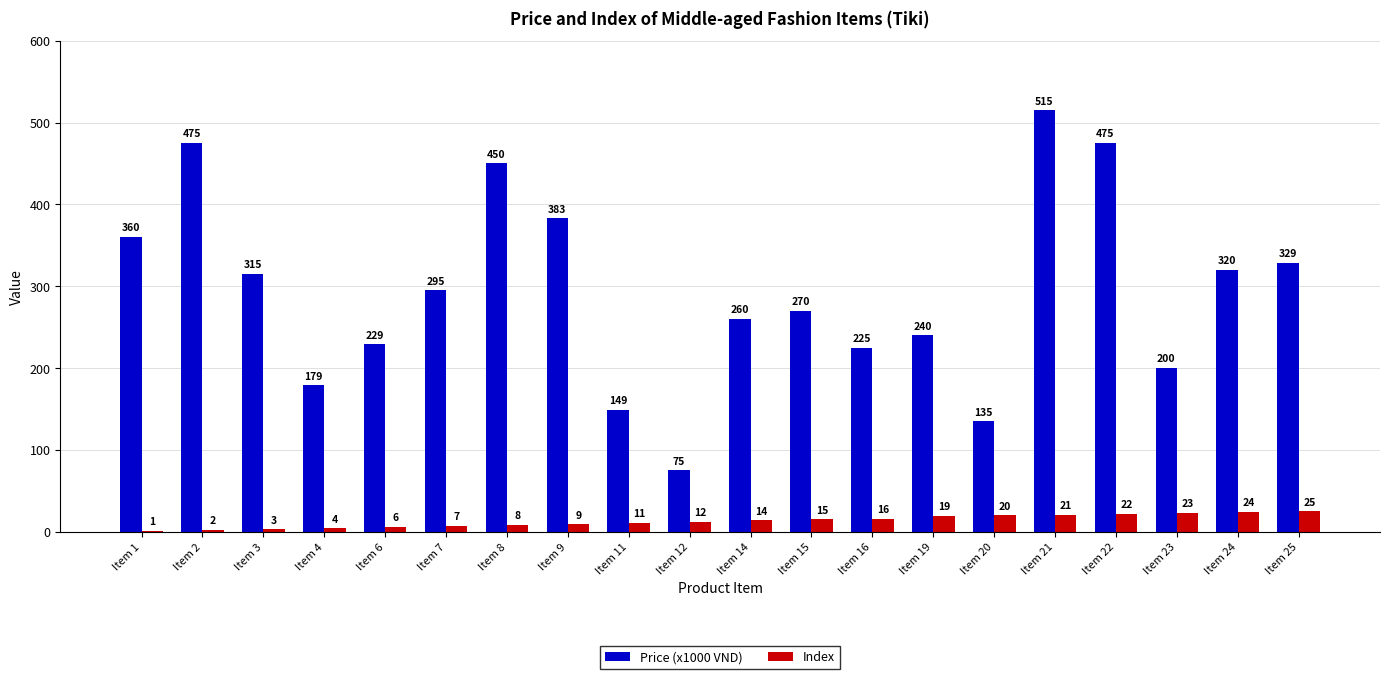

Reading left to right, what are all the values shown in this chart?

Price (x1000 VND): 360	475	315	179	229	295	450	383	149	75	260	270	225	240	135	515	475	200	320	329
Index: 1	2	3	4	6	7	8	9	11	12	14	15	16	19	20	21	22	23	24	25